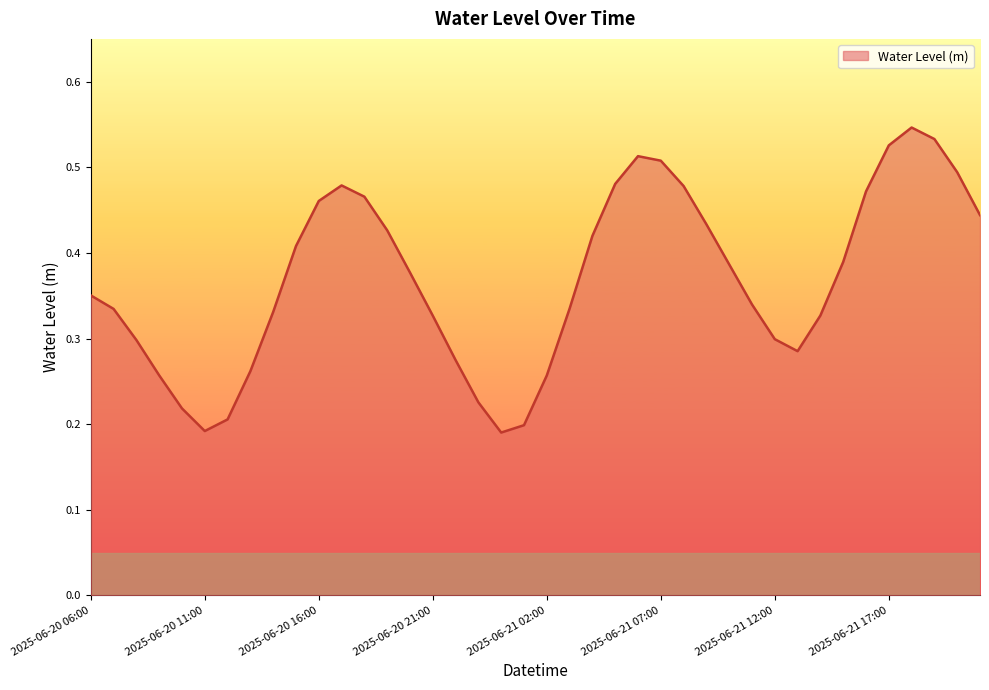

What is the difference between the second highest and second lowest values?

0.3